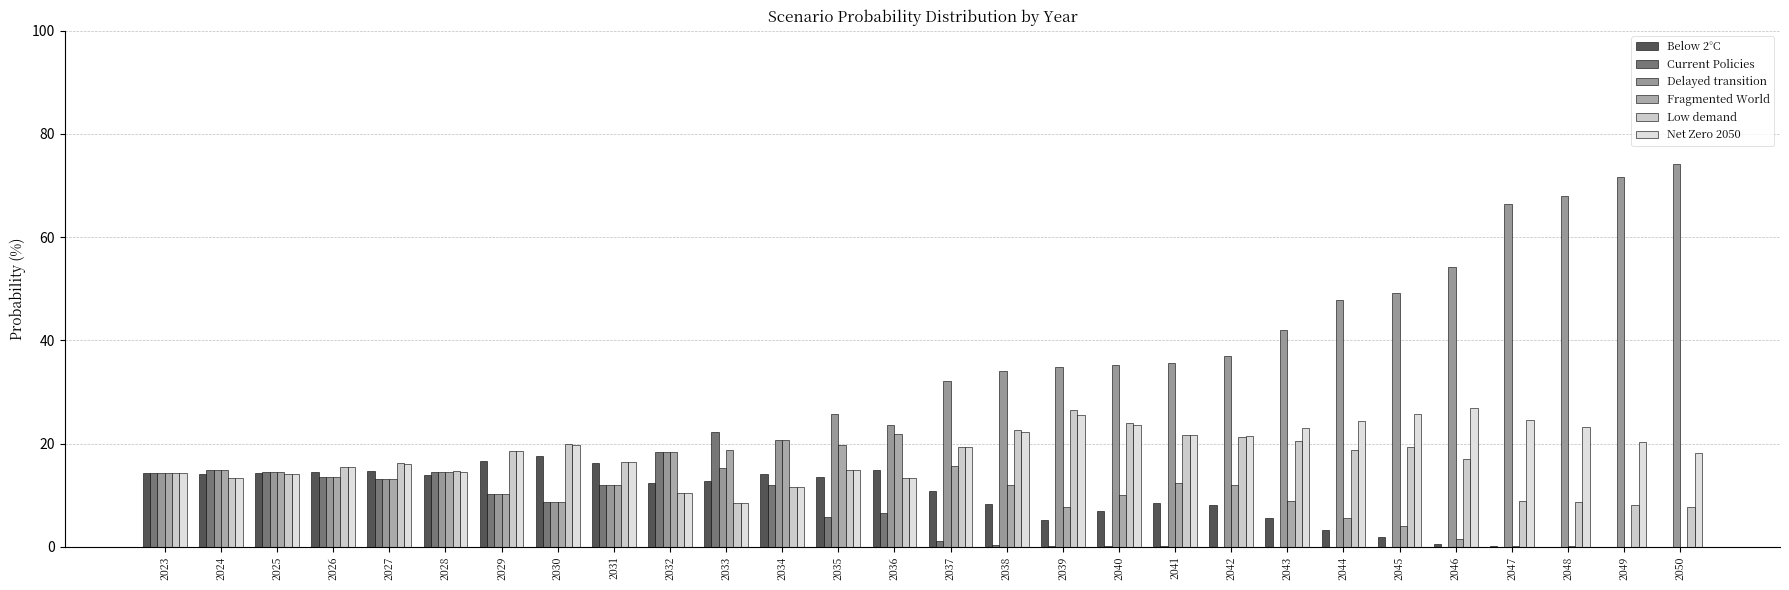

Reading right to left, transcribe all the data shown in this chart.

Below 2°C: 2050=0.0	2049=0.0	2048=0.0	2047=0.1	2046=0.5	2045=1.9	2044=3.2	2043=5.6	2042=8.2	2041=8.5	2040=6.9	2039=5.2	2038=8.2	2037=10.9	2036=14.9	2035=13.5	2034=14.1	2033=12.7	2032=12.4	2031=16.2	2030=17.6	2029=16.5	2028=14.0	2027=14.6	2026=14.5	2025=14.3	2024=14.1	2023=14.3
Current Policies: 2050=0.0	2049=0.0	2048=0.0	2047=0.0	2046=0.0	2045=0.0	2044=0.0	2043=0.0	2042=0.0	2041=0.1	2040=0.1	2039=0.1	2038=0.4	2037=1.1	2036=6.5	2035=5.8	2034=12.0	2033=22.2	2032=18.4	2031=11.9	2030=8.6	2029=10.2	2028=14.5	2027=13.1	2026=13.5	2025=14.4	2024=14.9	2023=14.3
Delayed transition: 2050=74.2	2049=71.7	2048=68.1	2047=66.4	2046=54.1	2045=49.2	2044=47.8	2043=42.0	2042=36.9	2041=35.6	2040=35.3	2039=34.8	2038=34.0	2037=32.2	2036=23.6	2035=25.8	2034=20.6	2033=15.3	2032=18.4	2031=11.9	2030=8.6	2029=10.2	2028=14.5	2027=13.1	2026=13.5	2025=14.4	2024=14.9	2023=14.3
Fragmented World: 2050=0.0	2049=0.0	2048=0.1	2047=0.2	2046=1.4	2045=3.9	2044=5.7	2043=8.8	2042=12.0	2041=12.4	2040=10.0	2039=7.7	2038=12.0	2037=15.7	2036=21.9	2035=19.8	2034=20.8	2033=18.8	2032=18.4	2031=11.9	2030=8.6	2029=10.2	2028=14.5	2027=13.1	2026=13.5	2025=14.4	2024=14.9	2023=14.3
Low demand: 2050=7.7	2049=8.1	2048=8.6	2047=8.8	2046=17.0	2045=19.3	2044=18.8	2043=20.5	2042=21.3	2041=21.6	2040=23.9	2039=26.4	2038=22.6	2037=19.4	2036=13.3	2035=14.9	2034=11.6	2033=8.5	2032=10.4	2031=16.4	2030=19.9	2029=18.6	2028=14.6	2027=16.2	2026=15.5	2025=14.1	2024=13.3	2023=14.2
Net Zero 2050: 2050=18.1	2049=20.2	2048=23.2	2047=24.5	2046=26.9	2045=25.6	2044=24.5	2043=23.1	2042=21.5	2041=21.6	2040=23.5	2039=25.6	2038=22.2	2037=19.4	2036=13.4	2035=15.0	2034=11.6	2033=8.5	2032=10.5	2031=16.4	2030=19.8	2029=18.5	2028=14.6	2027=16.1	2026=15.4	2025=14.1	2024=13.3	2023=14.2